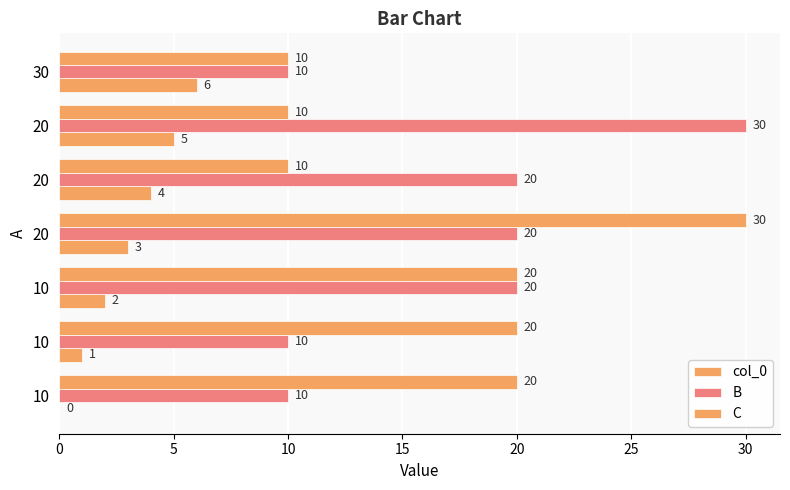

How many categories are shown in the chart?

7